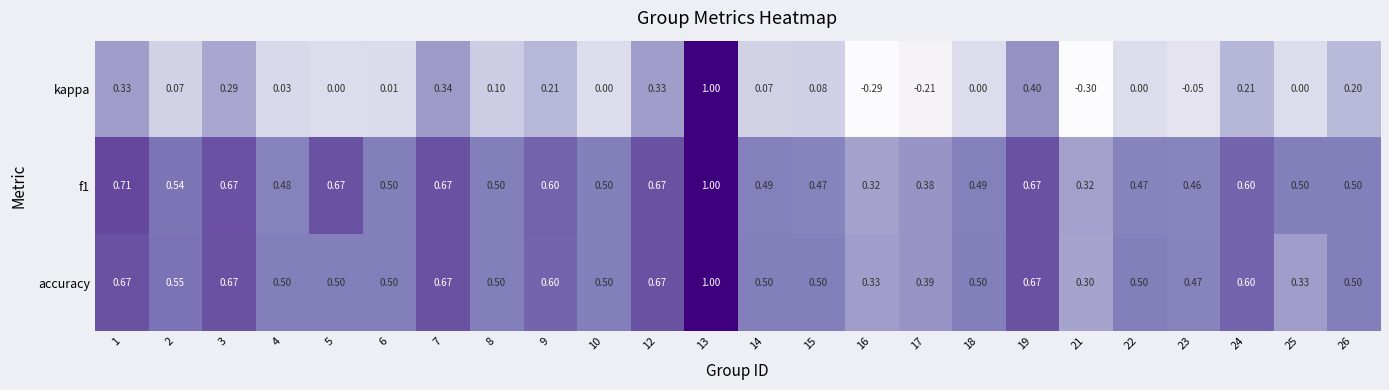

Which series has the widest spread of values?

kappa